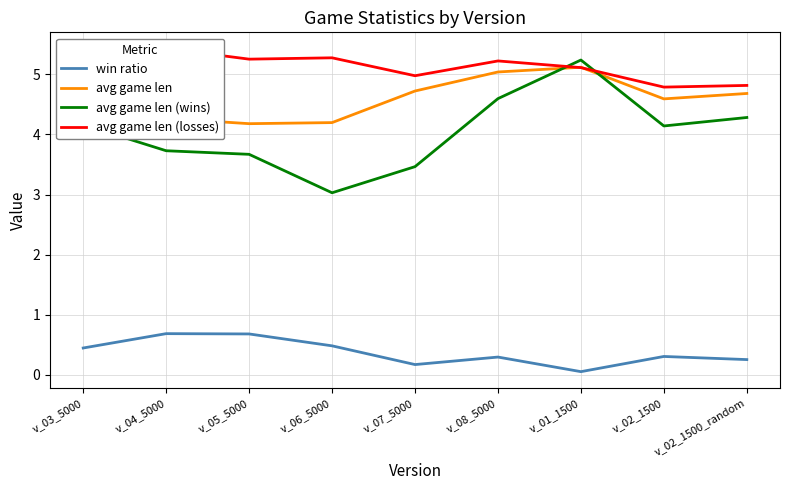

What is the difference between the second highest and second lowest values in the avg game len series?

0.8